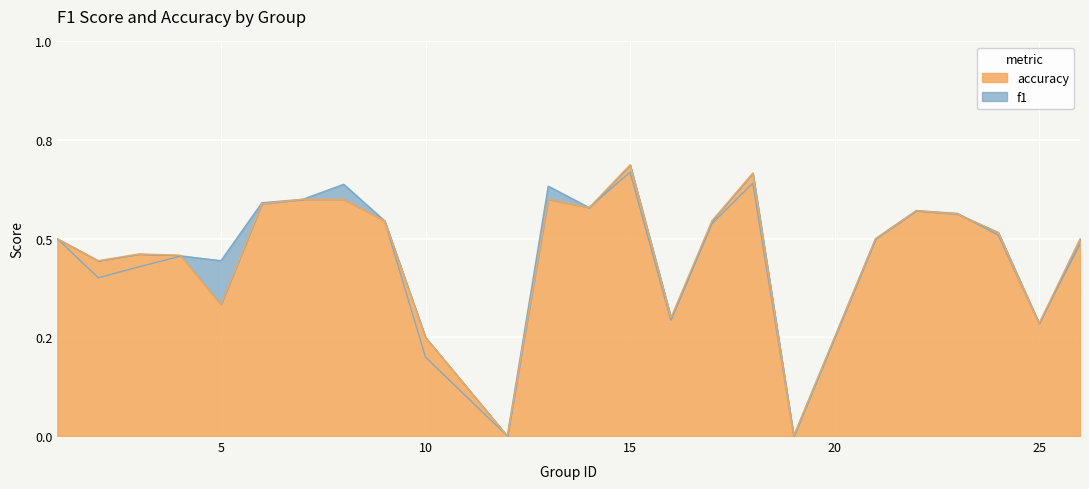

Reading left to right, list all the values displayed in this chart.

f1: 1=0.5	2=0.4	3=0.4	4=0.5	5=0.4	6=0.6	7=0.6	8=0.6	9=0.5	10=0.2	12=0.0	13=0.6	14=0.6	15=0.7	16=0.3	17=0.5	18=0.6	19=0.0	21=0.5	22=0.6	23=0.6	24=0.5	25=0.3	26=0.5
accuracy: 1=0.5	2=0.4	3=0.5	4=0.5	5=0.3	6=0.6	7=0.6	8=0.6	9=0.5	10=0.2	12=0.0	13=0.6	14=0.6	15=0.7	16=0.3	17=0.5	18=0.7	19=0.0	21=0.5	22=0.6	23=0.6	24=0.5	25=0.3	26=0.5